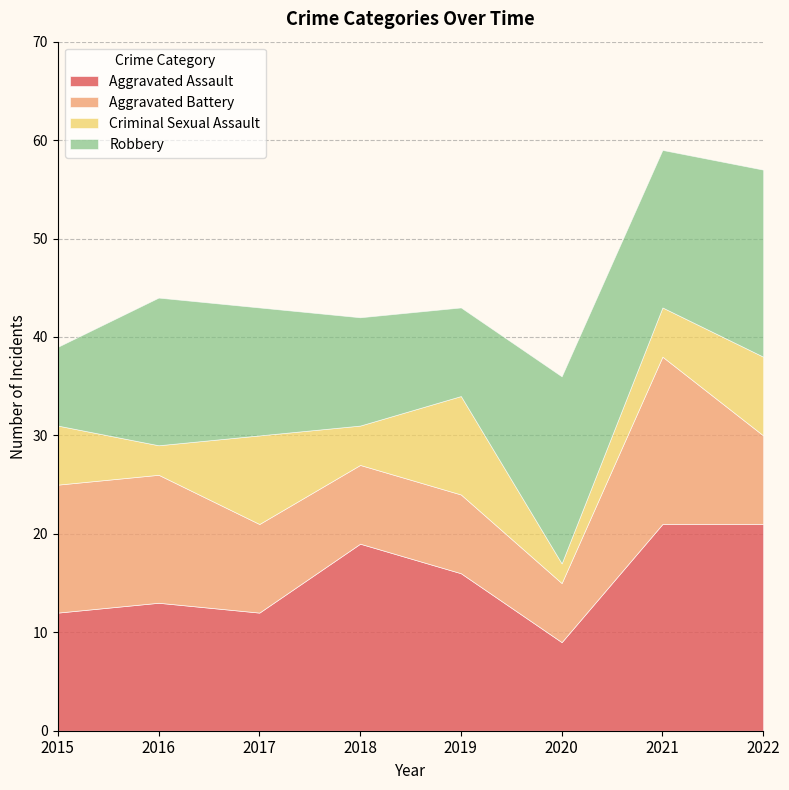

Reading right to left, list all the values displayed in this chart.

Aggravated Assault: 21	21	9	16	19	12	13	12
Aggravated Battery: 9	17	6	8	8	9	13	13
Criminal Sexual Assault: 8	5	2	10	4	9	3	6
Robbery: 19	16	19	9	11	13	15	8